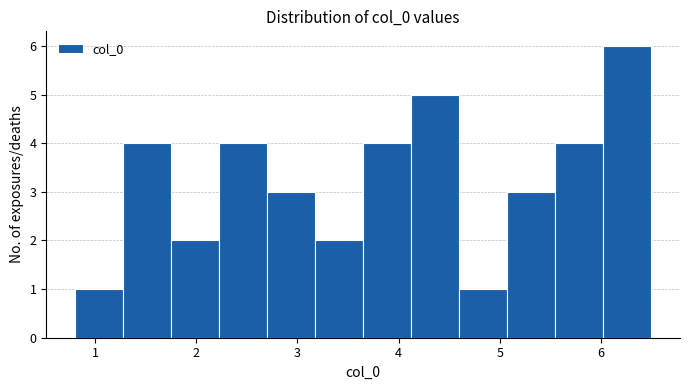

Reading left to right, transcribe this chart: for each bar, give the range it covers on the x-axis and its height. Neither the bar edges nor the heights are printed on the chart, so give them approximately, as read against the axes.

0.8 to 1.3: 1
1.3 to 1.8: 4
1.8 to 2.2: 2
2.2 to 2.7: 4
2.7 to 3.2: 3
3.2 to 3.6: 2
3.6 to 4.1: 4
4.1 to 4.6: 5
4.6 to 5.1: 1
5.1 to 5.5: 3
5.5 to 6.0: 4
6.0 to 6.5: 6